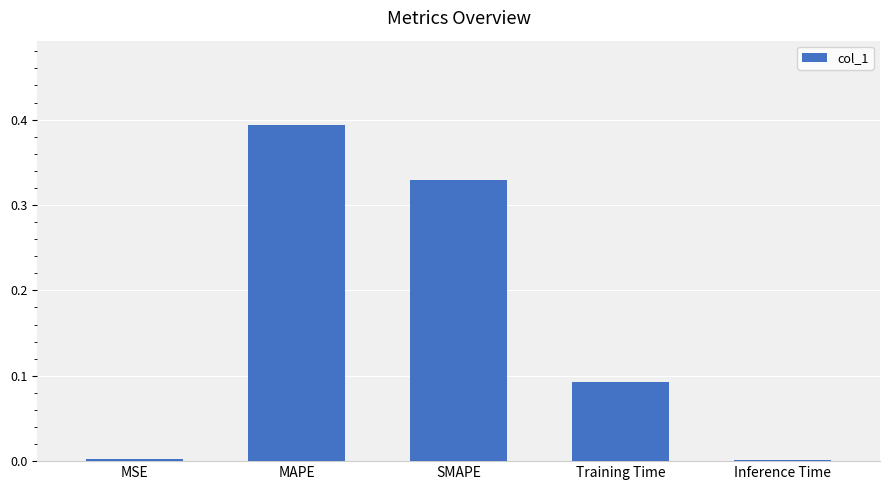

At which category does the chart reach its peak across all series?

MAPE